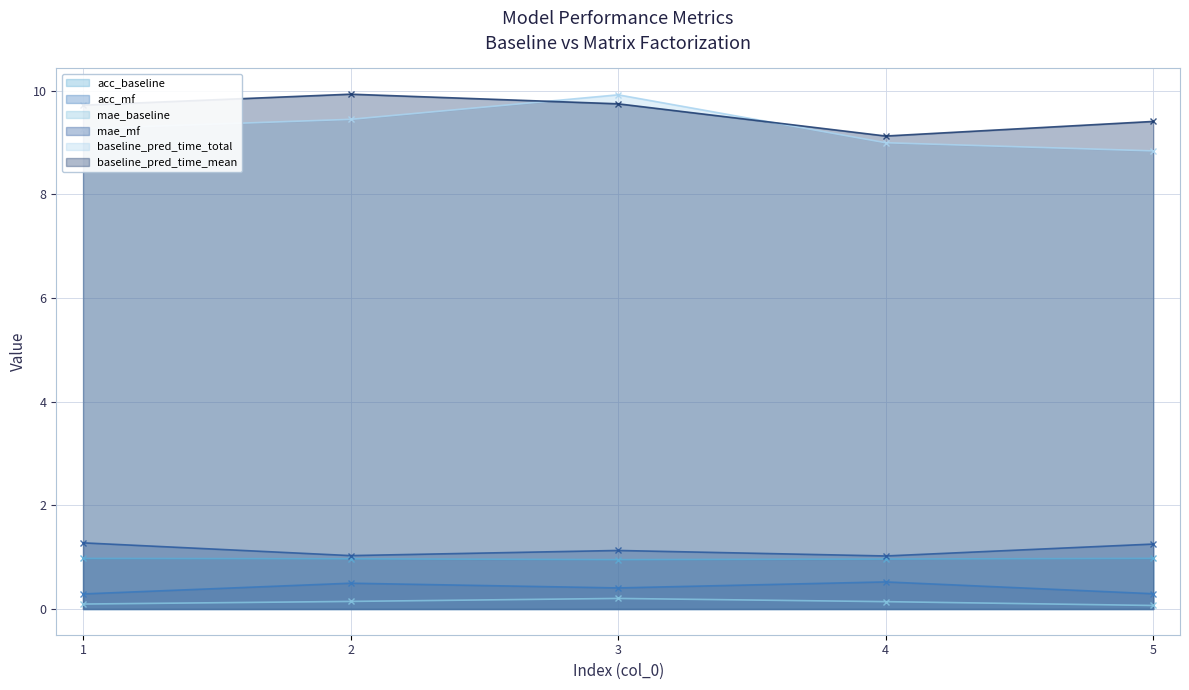

Is it true that baseline_pred_time_mean equals 14.7 at 3?

False